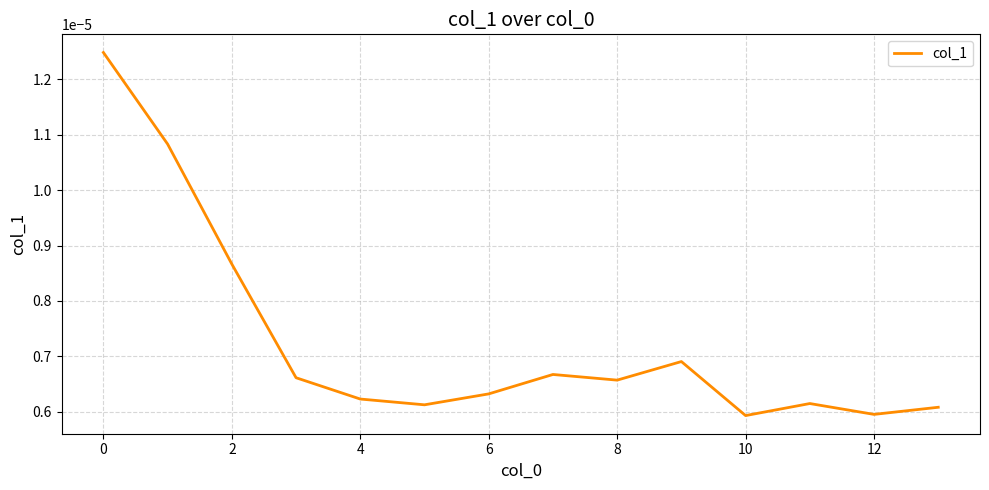

How many interior local valleys (lower than both neighbors) does the data have?

4